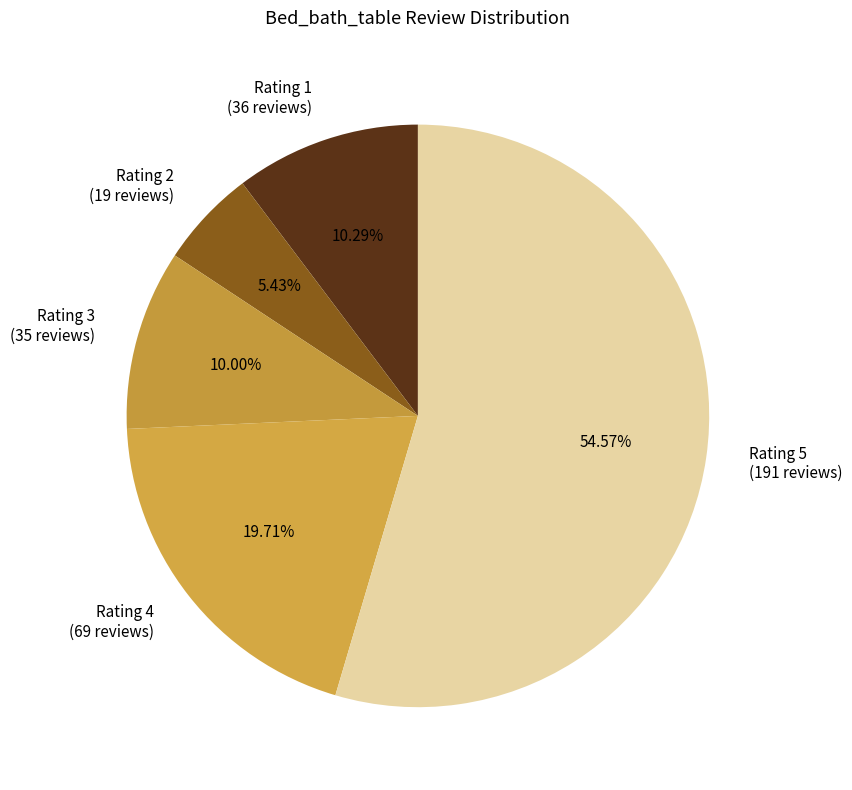

Which category has the smallest portion of the pie?

Rating 2 (19 reviews)